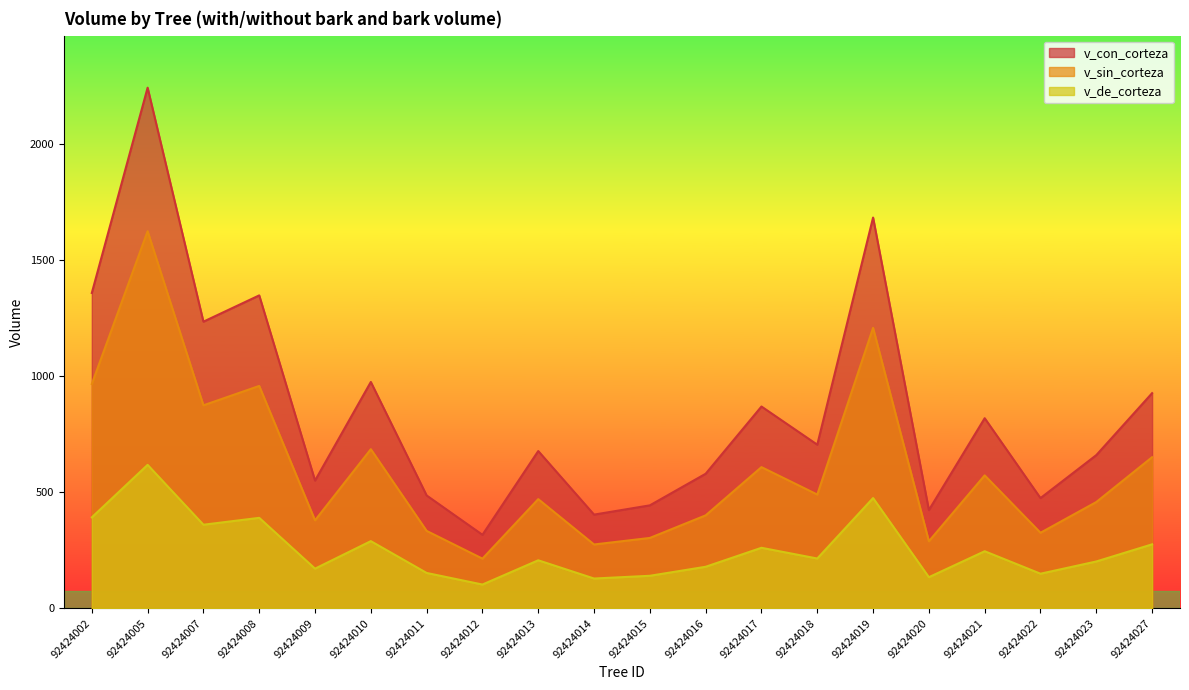

The value of v_con_corteza at 92424015 is 443.5. True or false?

True